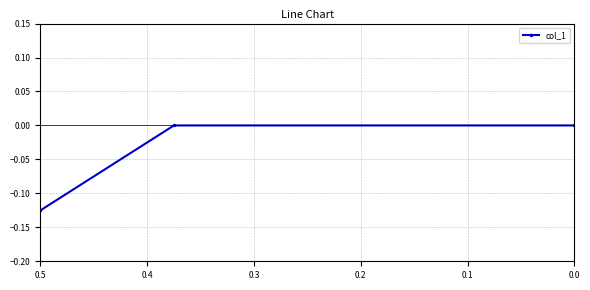

Reading left to right, list all the values displayed in this chart.

-0.1	0.0	0.0